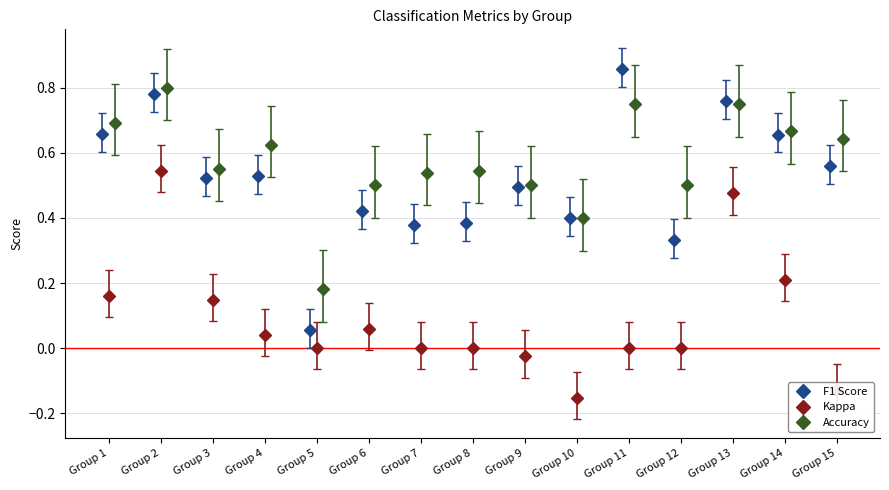

The value of accuracy at 23 is 0.3. True or false?

False